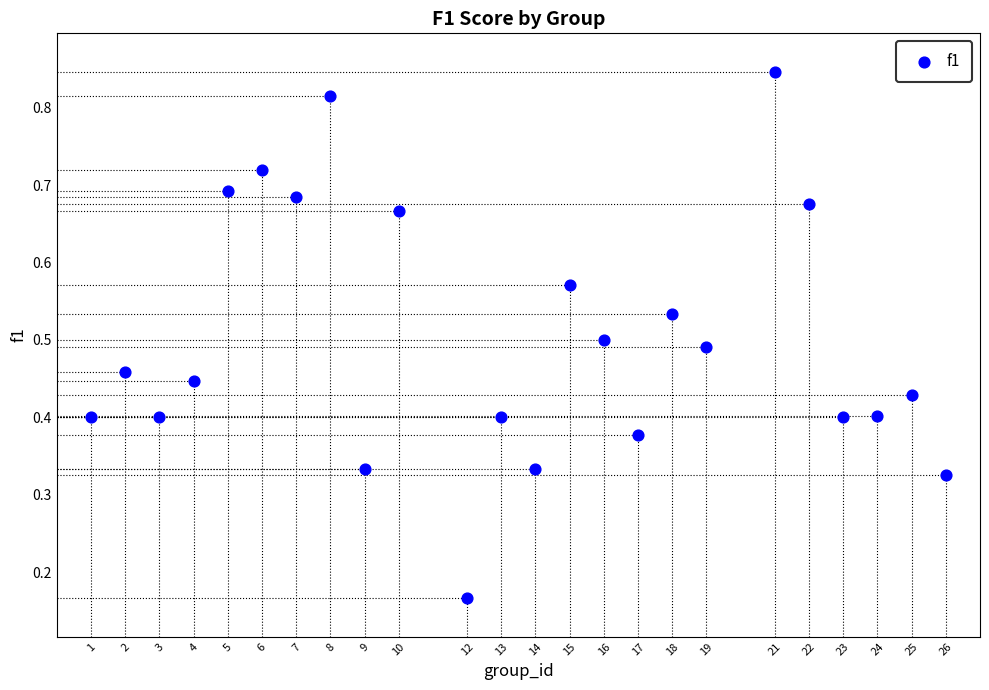

What is the range of X values (max minus min)?

25.0